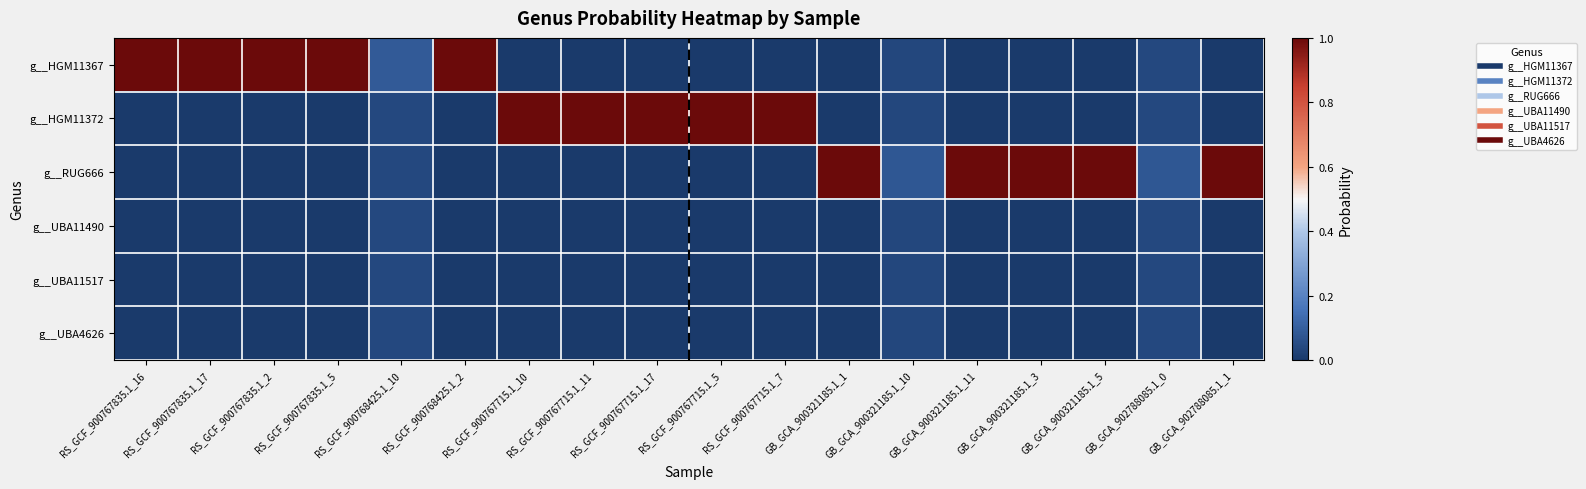

At RS_GCF_900768425.1_2, list the series in order from smallest to largest.

g__HGM11372, g__RUG666, g__UBA11490, g__UBA11517, g__UBA4626, g__HGM11367